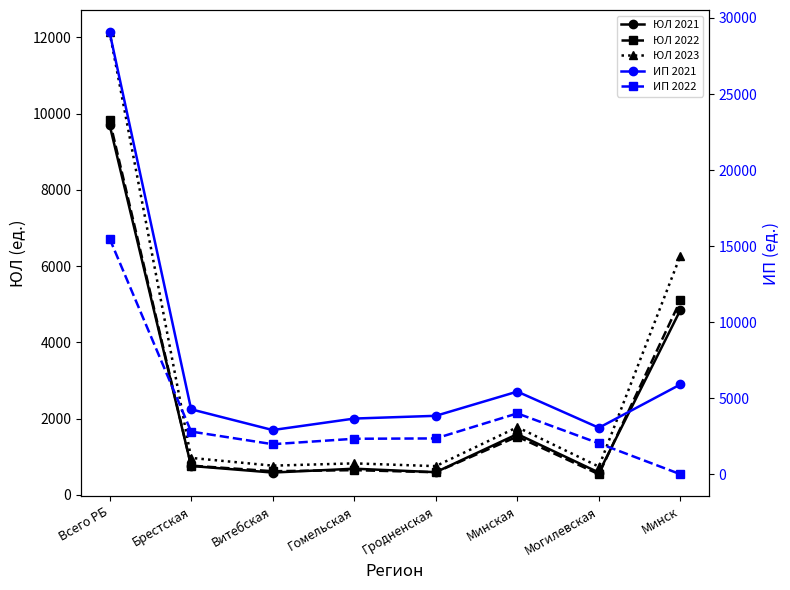

Which series has the widest spread of values?

ИП 2021